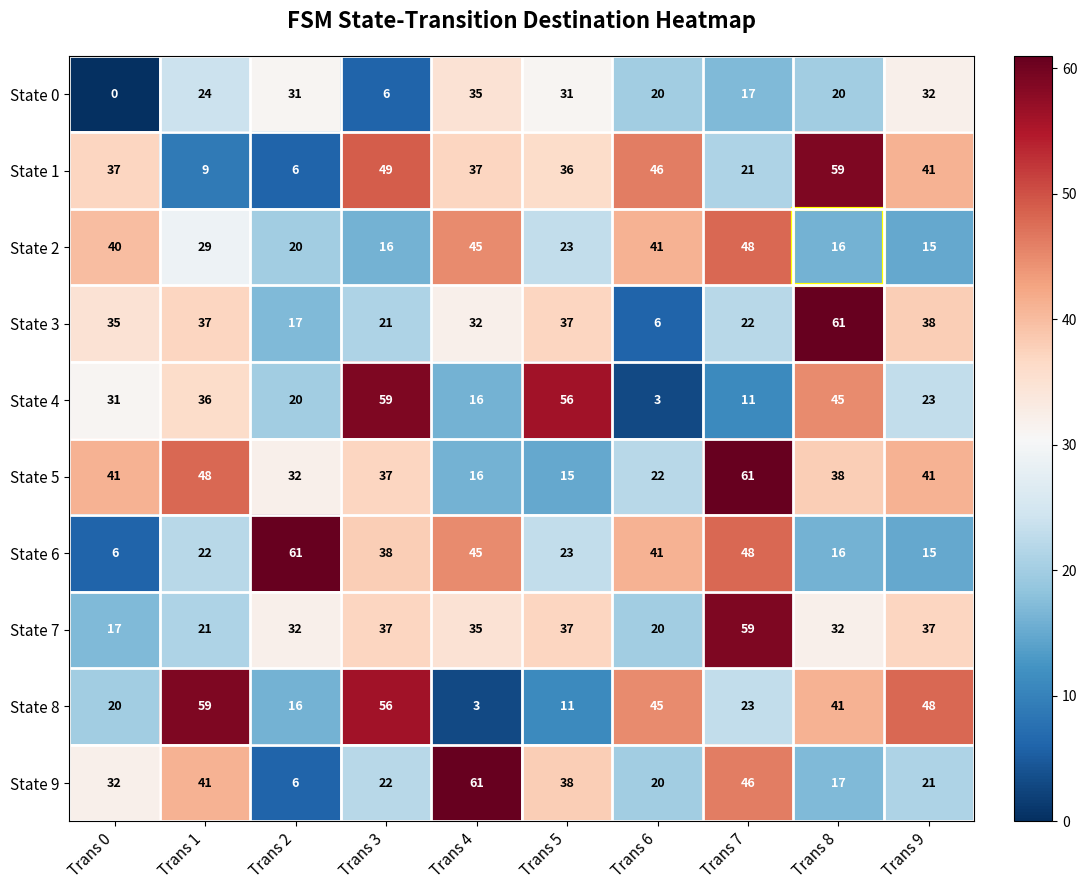

Which series has the largest total across all categories?

State 5